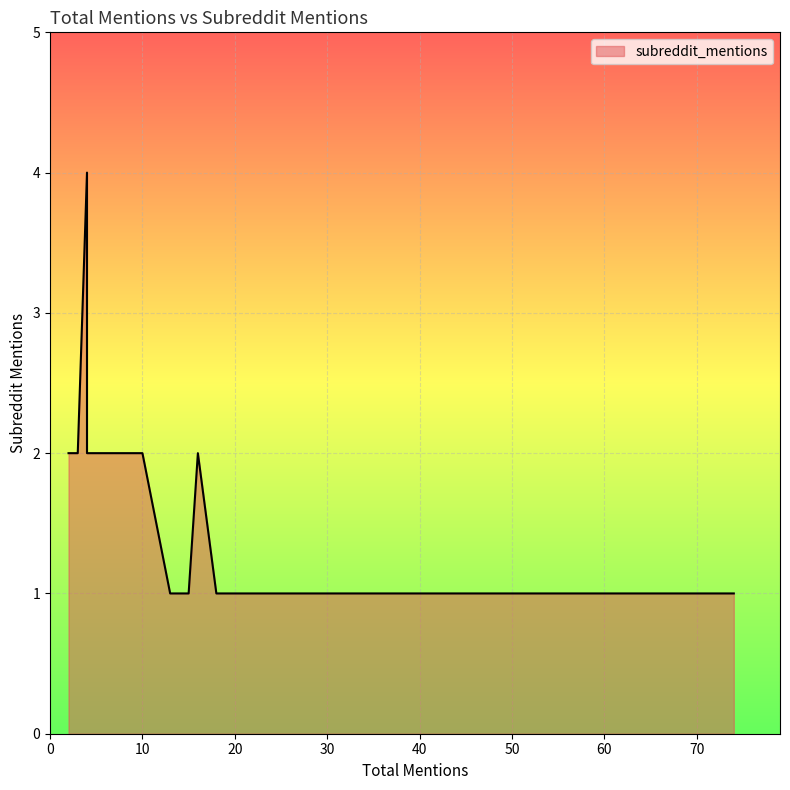

What is the label of the 17th point from the left?

18